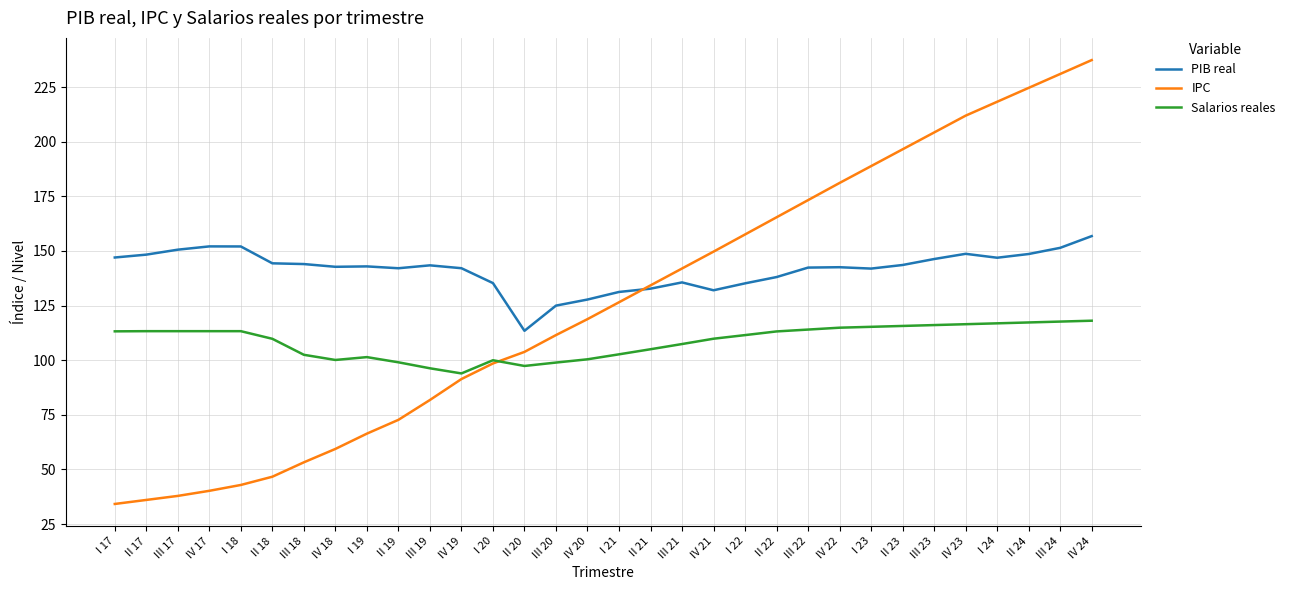

True or false: Salarios reales and PIB real cross at least once.

False